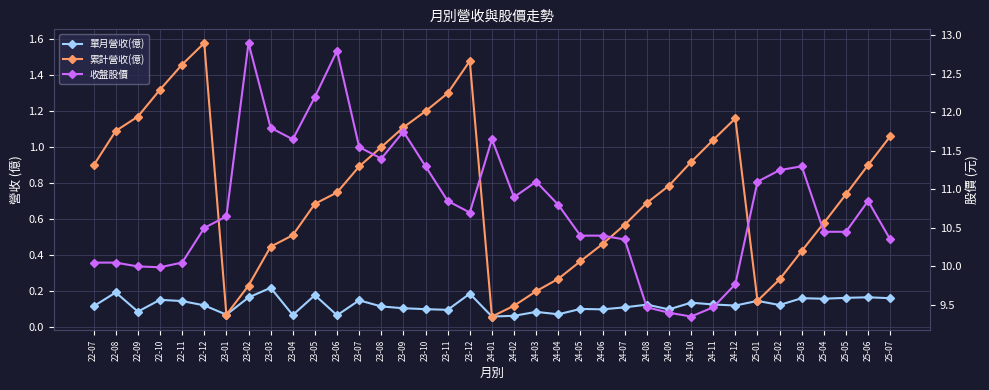

At how many categories does at least one series exceed 8?

37